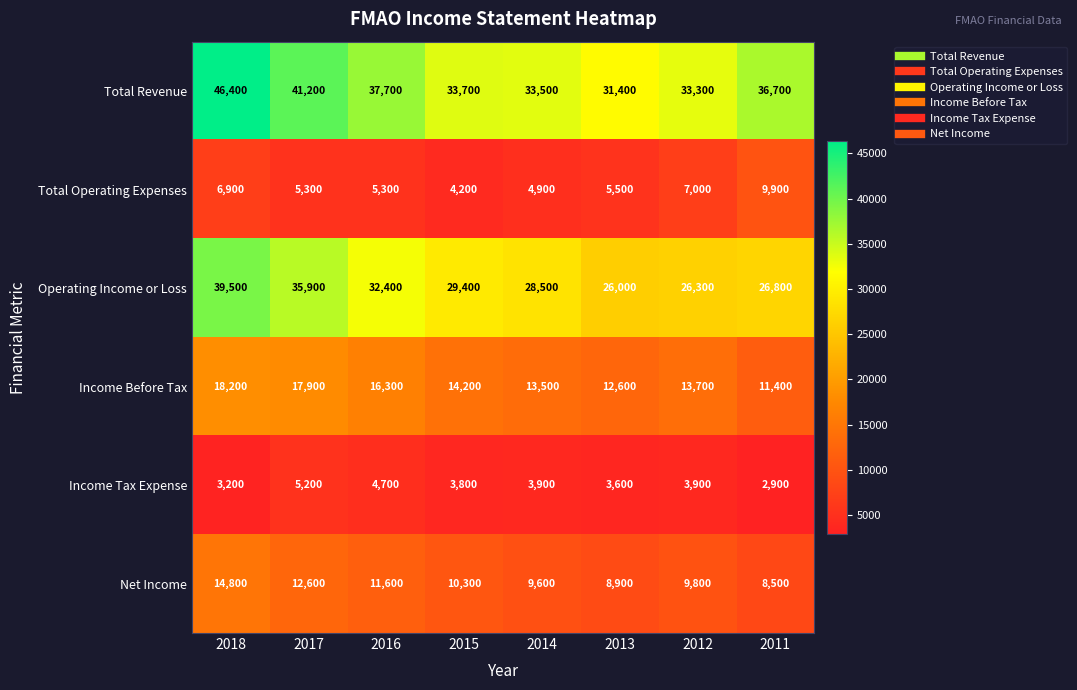

How many categories are shown in the chart?

8